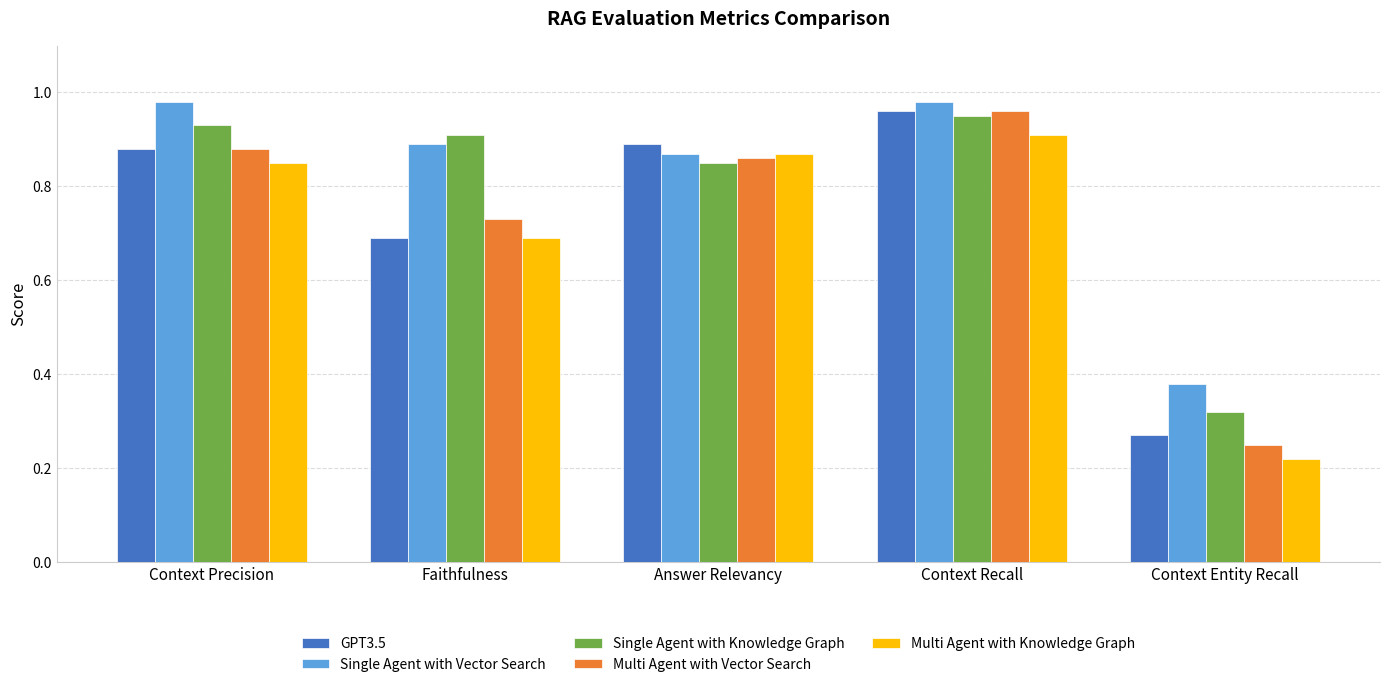

Count the number of categories in the chart.

5